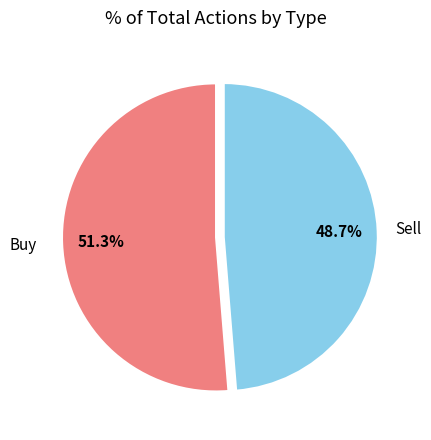

Combined, do Sell and Buy account for over 50%?

Yes